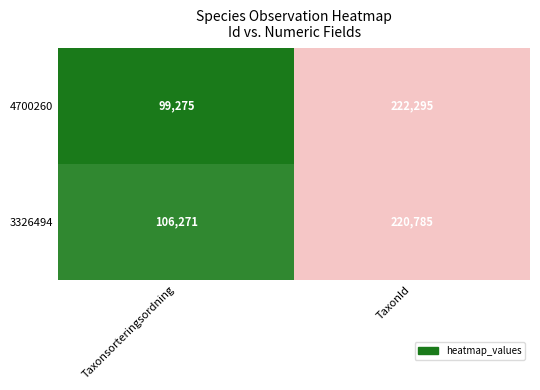

What is the sum of the 4700260 values at Taxonsorteringsordning and TaxonId?

321570